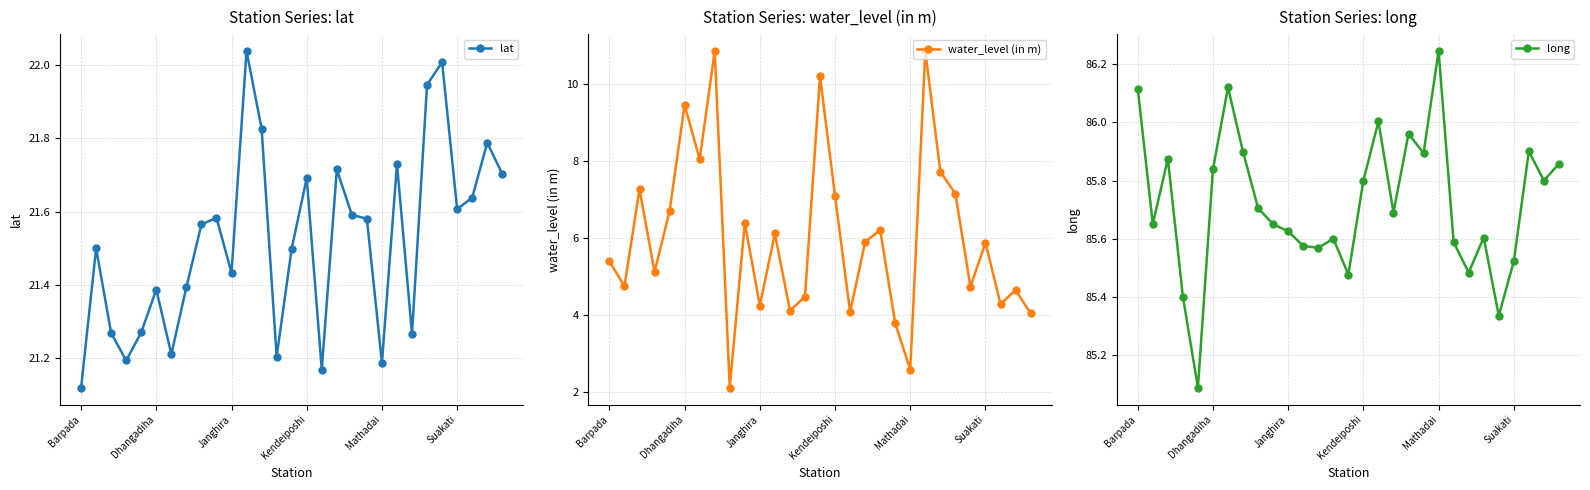

In lat, how many points are lower than both neighbors (excluding endpoints)?

8